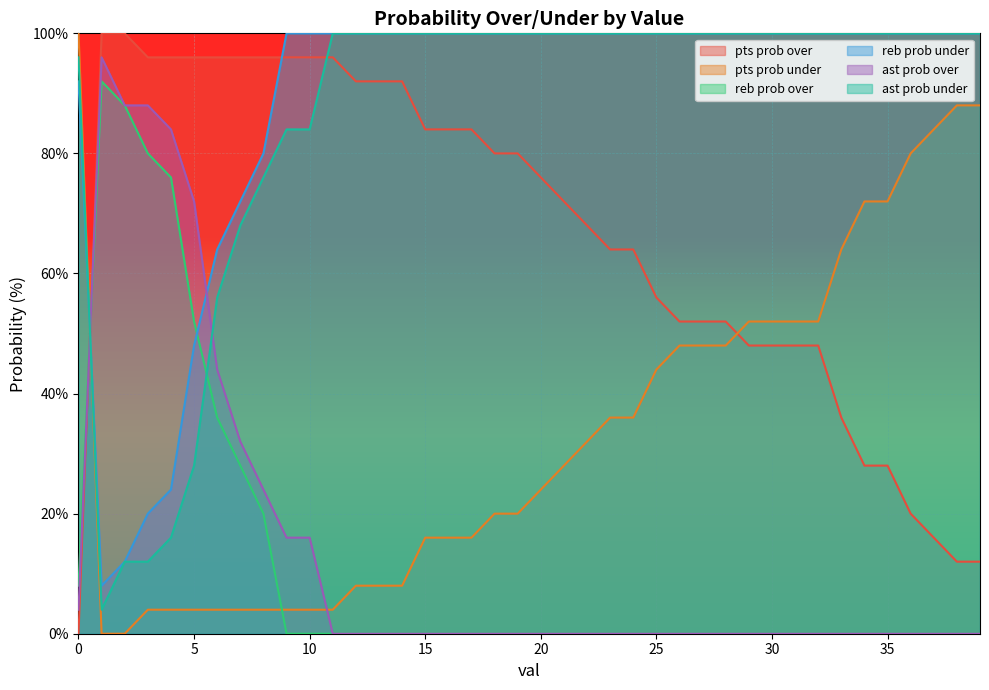

What is the maximum value for reb prob under?

100